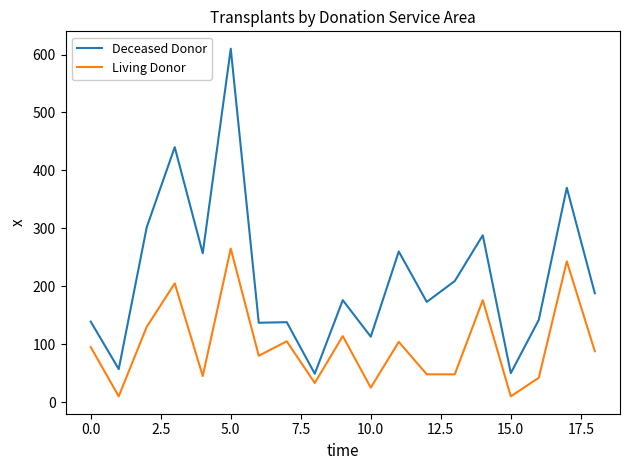

Rank the series by their maximum value, from highest to lowest.

Deceased Donor, Living Donor